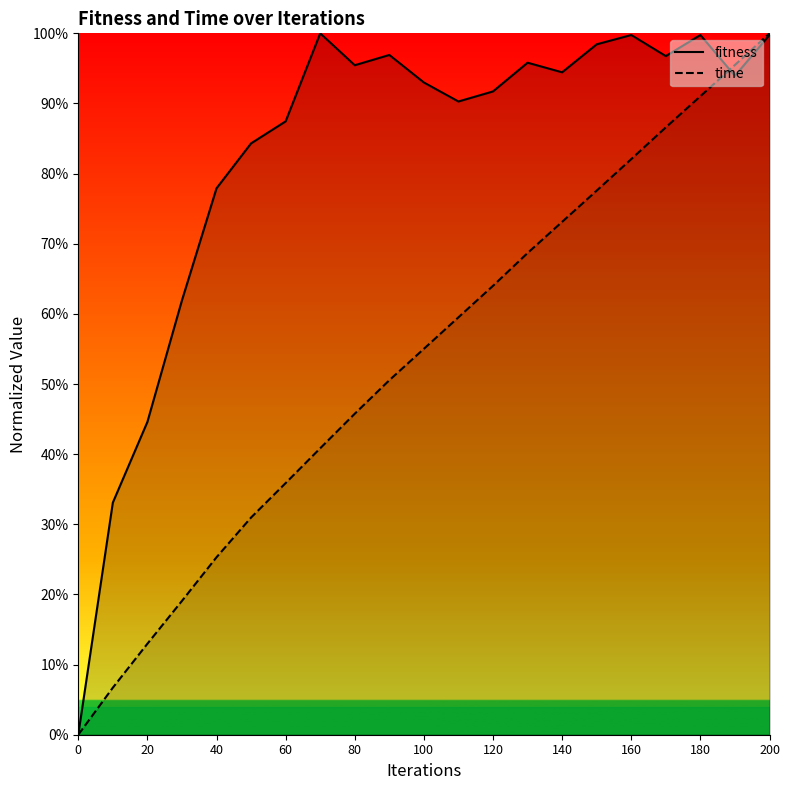

What are all the series names shown in the legend?

fitness, time